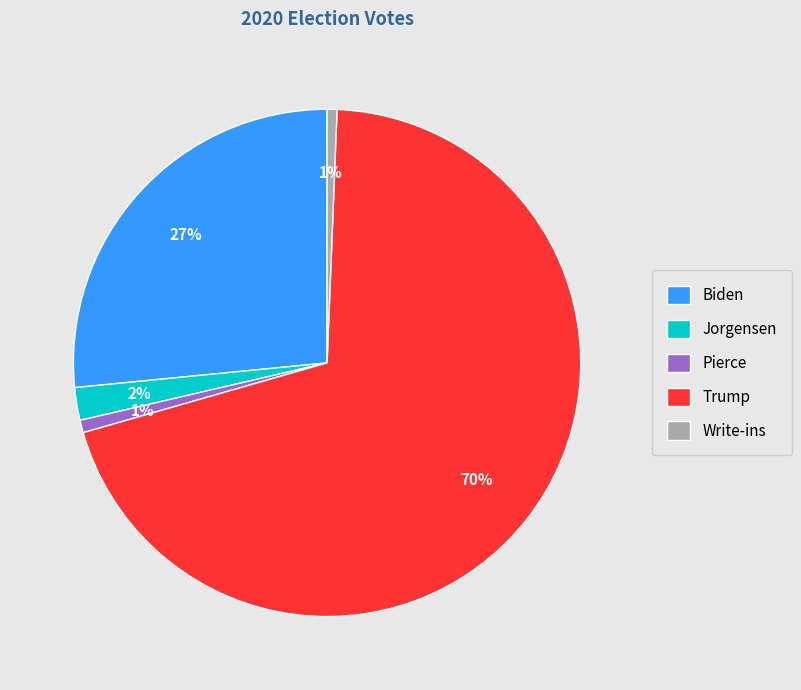

What is the largest slice in the pie chart?

Trump